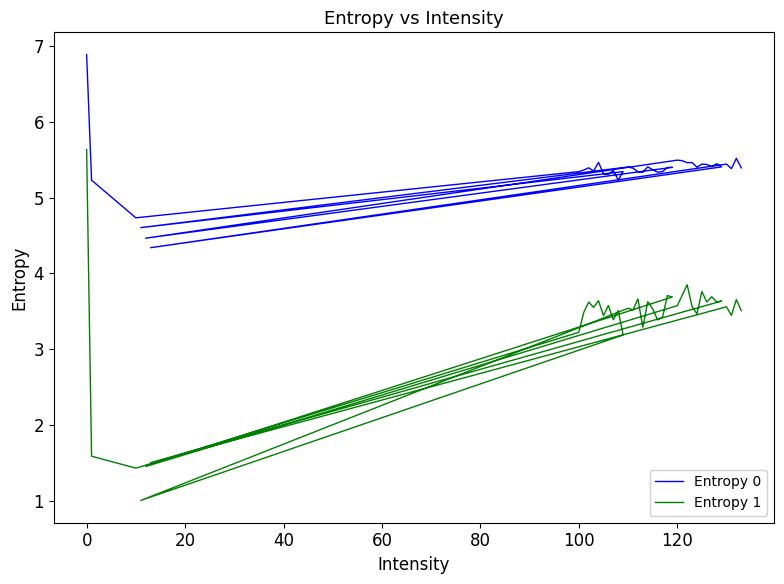

Is it true that Entropy 0 equals 1.3 at 16?

False